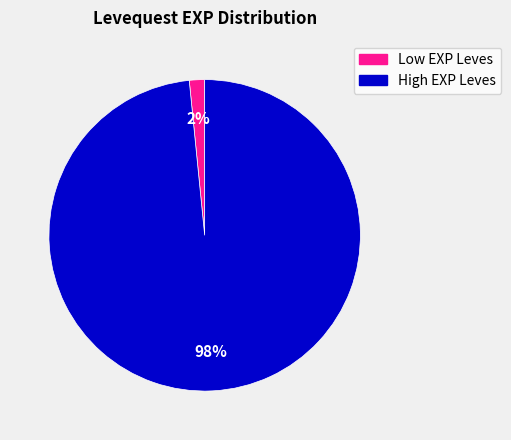

Does any single category account for the majority?

Yes